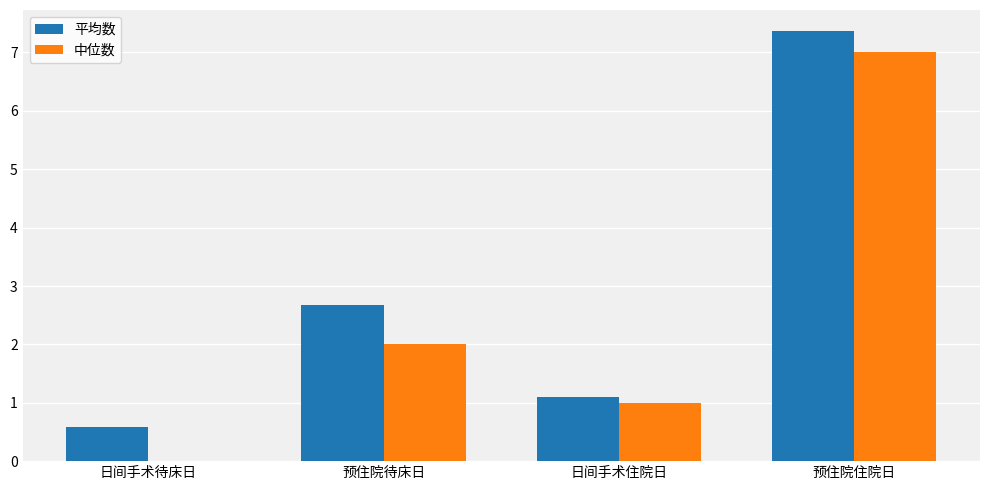

The 中位数 series shows 0.0 at 日间手术待床日. True or false?

True